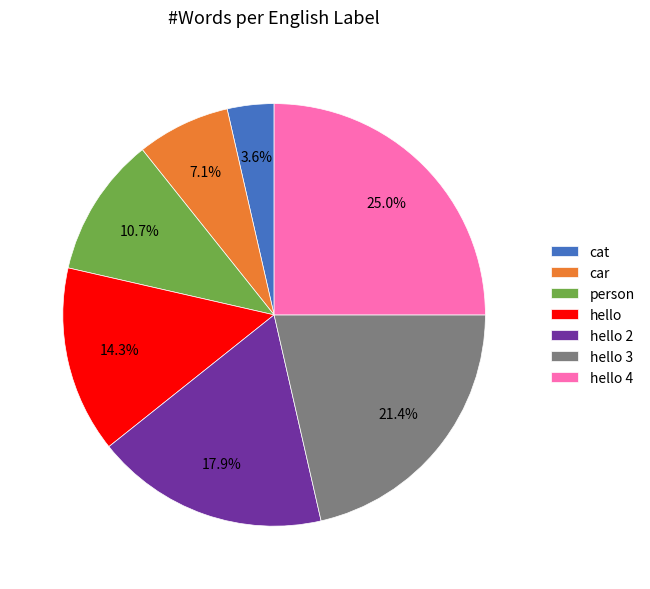

Count the number of slices in the pie.

7